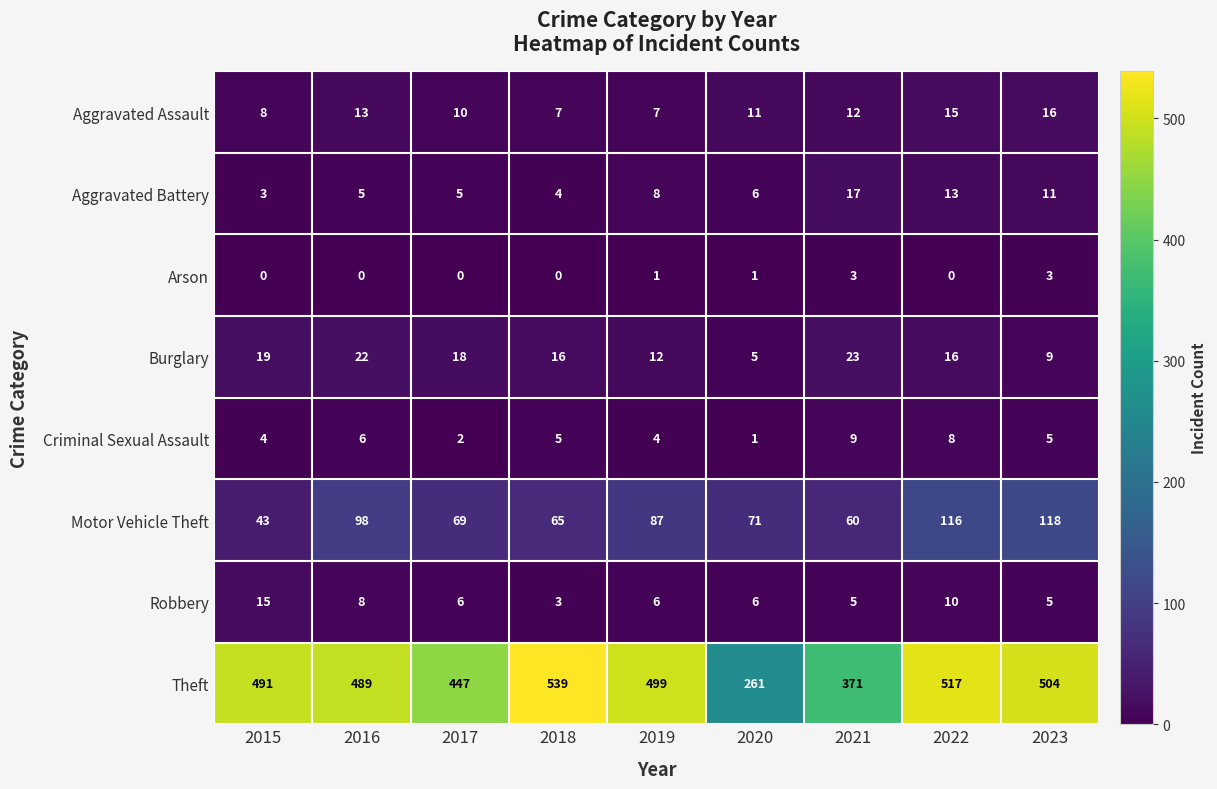

Rank the series at 2016 from lowest to highest value.

Arson, Aggravated Battery, Criminal Sexual Assault, Robbery, Aggravated Assault, Burglary, Motor Vehicle Theft, Theft